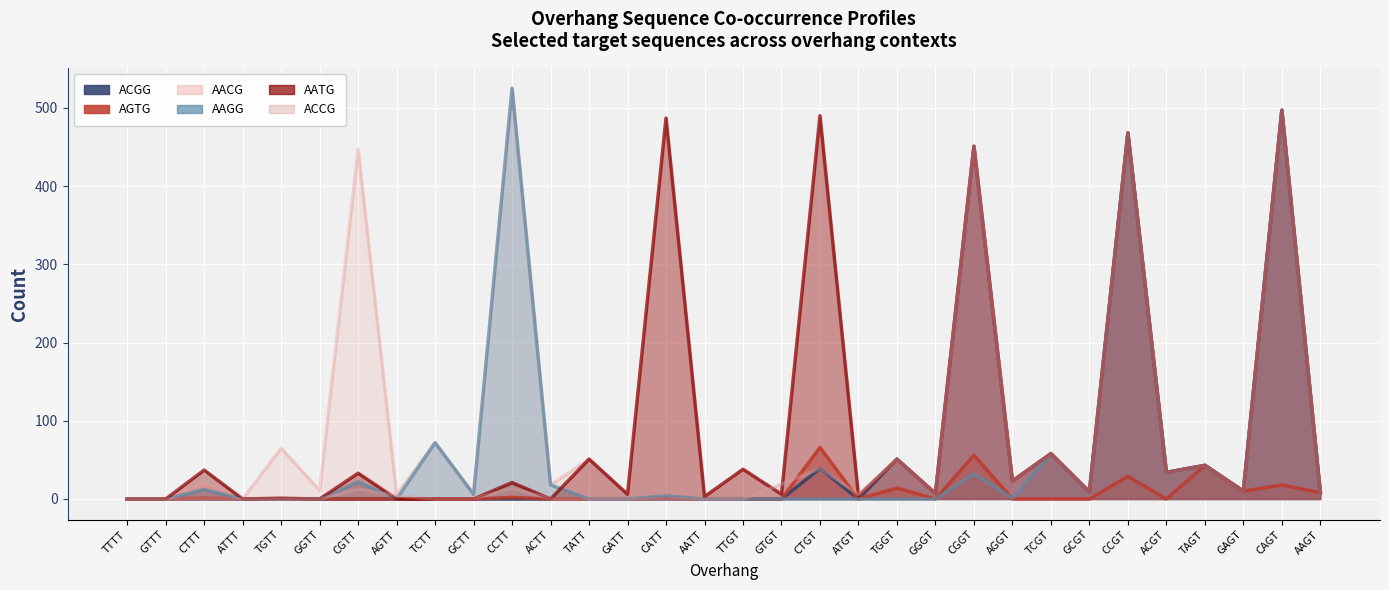

Reading left to right, extract all data points from this chart.

ACGG: 0	0	0	0	0	0	0	0	0	0	0	0	0	0	0	0	0	0	39	0	51	7	451	23	58	9	468	34	43	10	497	8
AGTG: 0	0	1	0	0	0	0	0	0	0	2	0	0	0	1	0	0	0	66	0	14	0	56	0	0	0	29	0	43	10	18	8
AACG: 0	0	19	0	65	11	447	6	72	6	525	18	51	6	487	3	38	6	490	4	51	7	451	23	58	9	468	34	43	10	497	8
AAGG: 0	0	12	0	0	0	22	0	72	6	525	18	0	0	4	0	0	0	0	0	0	0	32	1	58	9	468	34	43	10	497	8
AATG: 0	0	37	0	1	0	33	0	0	0	21	0	51	6	487	3	38	6	490	4	51	7	451	23	58	9	468	34	43	10	497	8
ACCG: 0	0	0	0	0	0	13	4	0	0	14	0	0	0	0	0	0	19	39	6	51	7	451	23	58	9	468	34	43	10	497	8